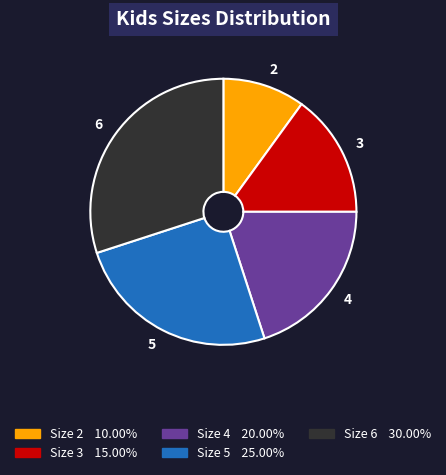

What is the ratio of the value at 6 to the value at 4?

1.5